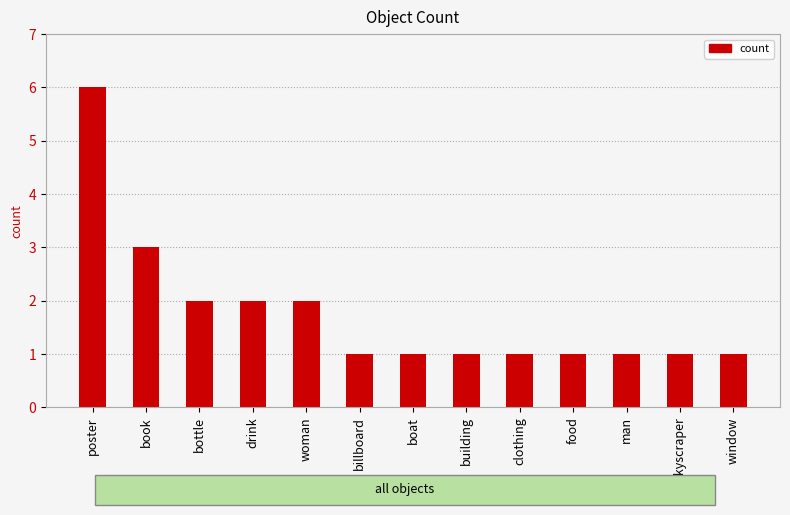

True or false: the data shows 2 at food.

False